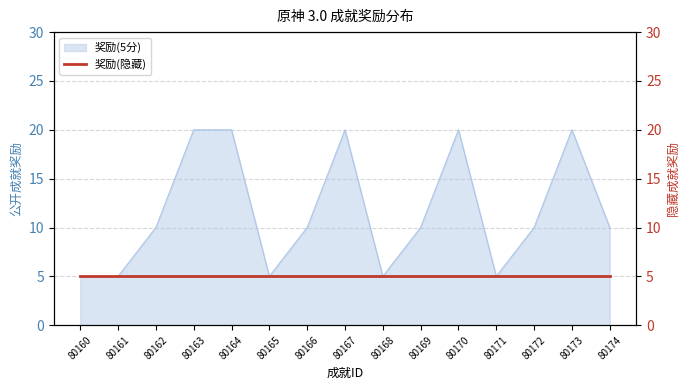

What is the difference between the values at 80168 and 80167?

15